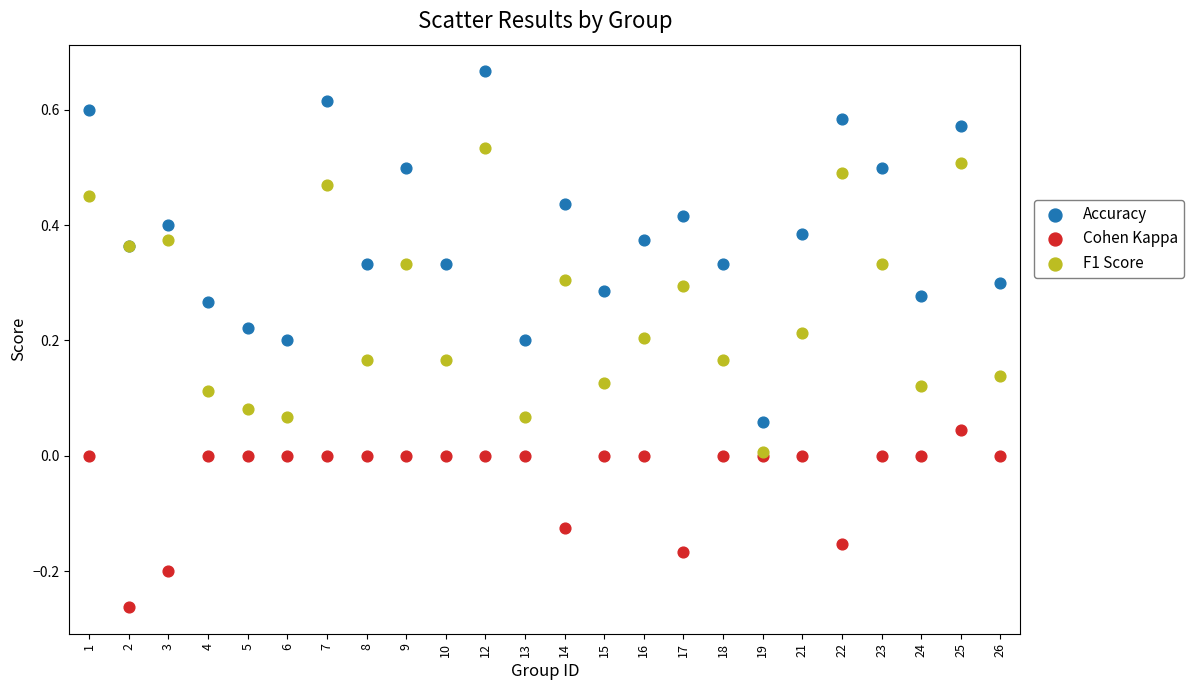

Which series has the largest Y range (max minus min)?

Accuracy